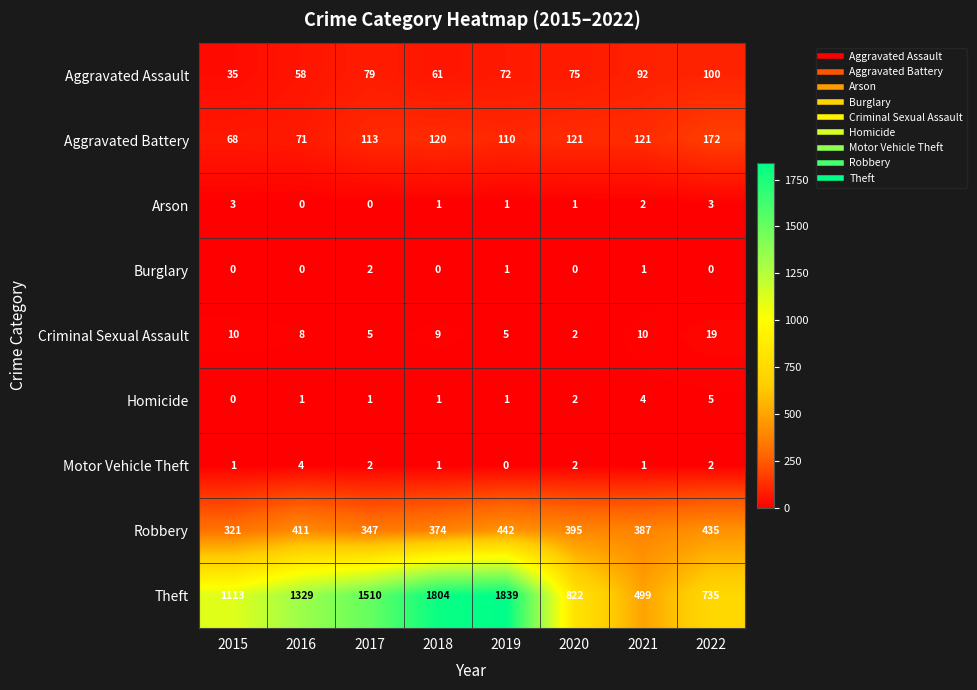

Which category has the lowest value in the Aggravated Assault series?

2015